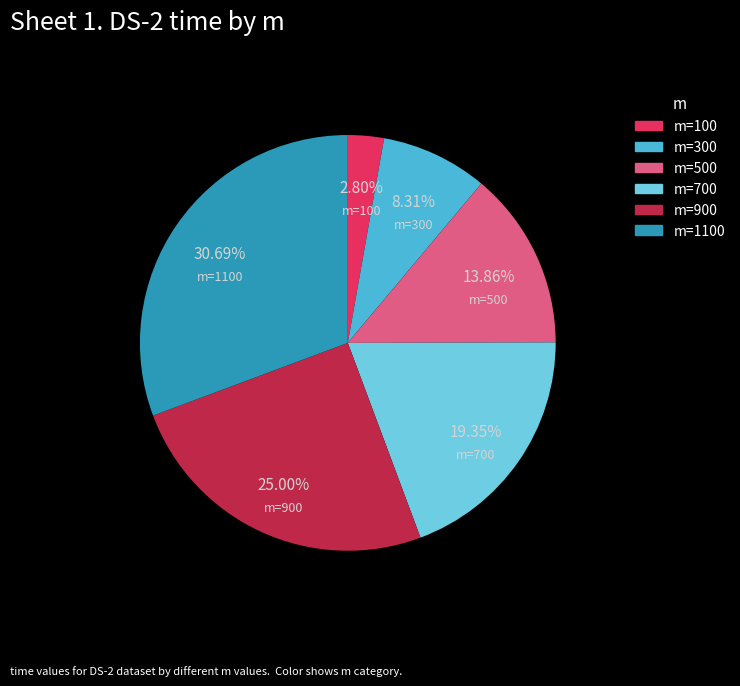

To the nearest percent, what is the difference between the largest and smallest slice percentages?

28%